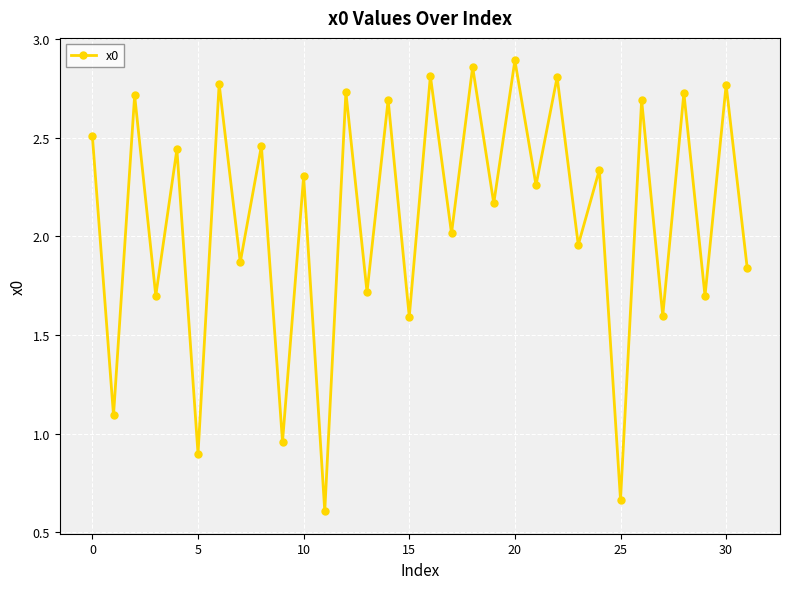

What is the average value?

2.1